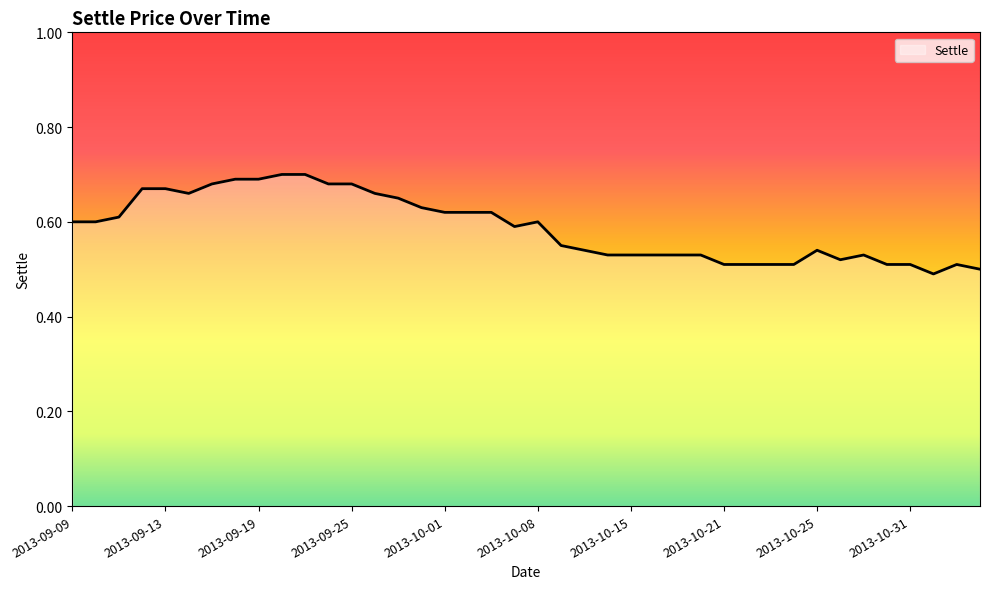

Does the chart display data point markers on the line(s)?

No